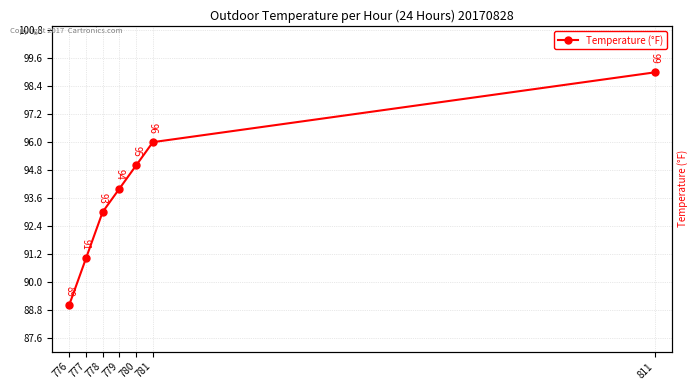

What is the maximum value shown in the chart?

99